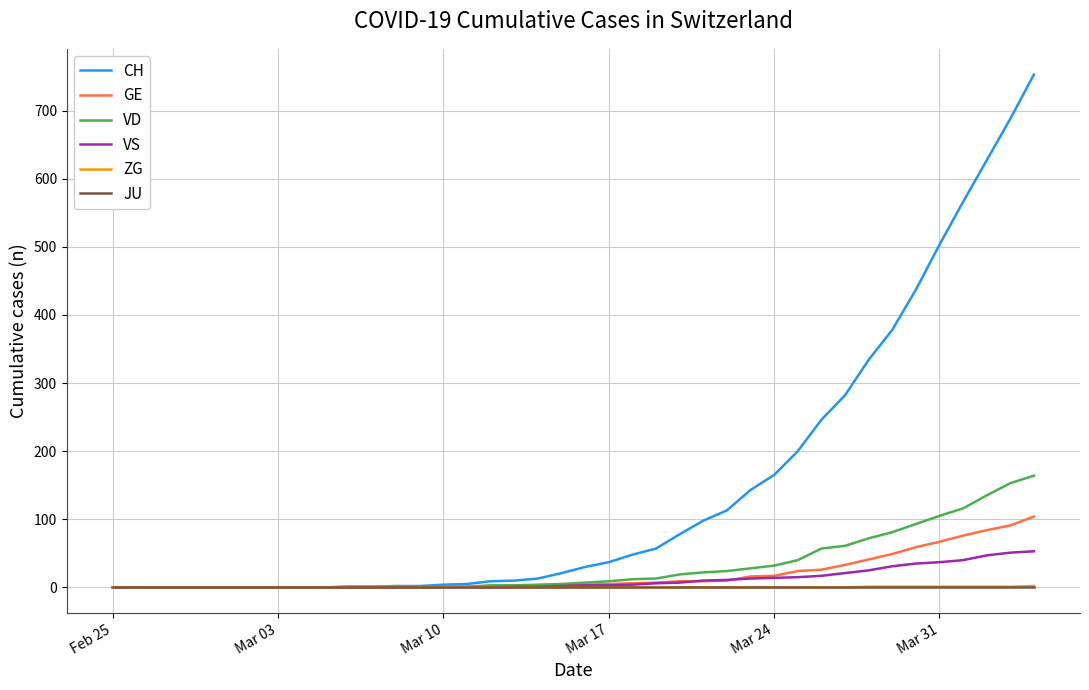

What is the highest value of the VS series?

53